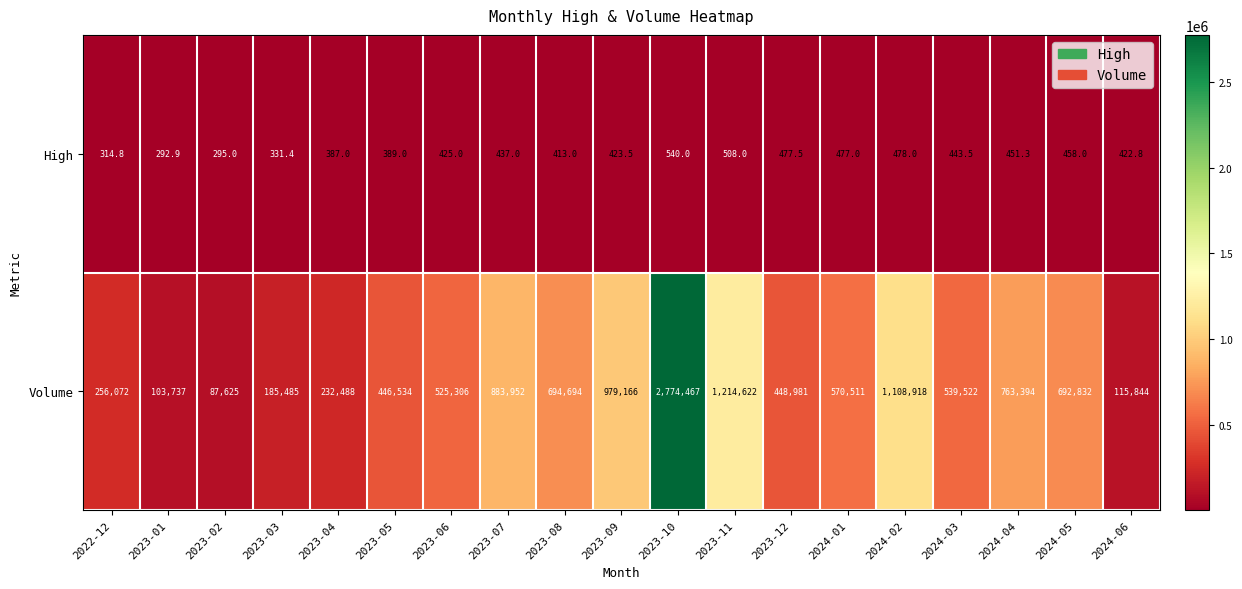

At which label is Volume closest to 1431046?

2023-11